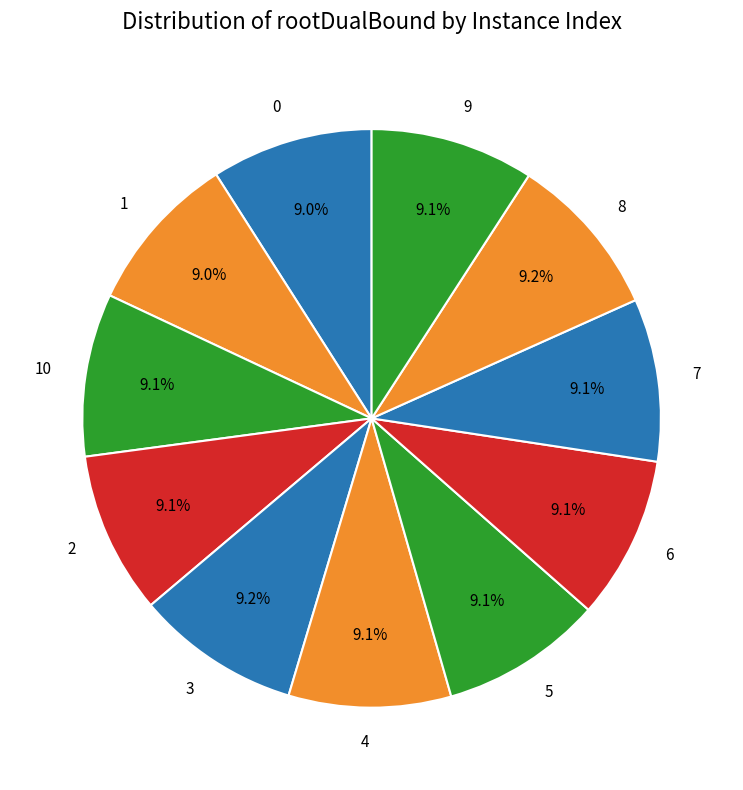

What is the ratio of the value at 10 to the value at 1?

1.0